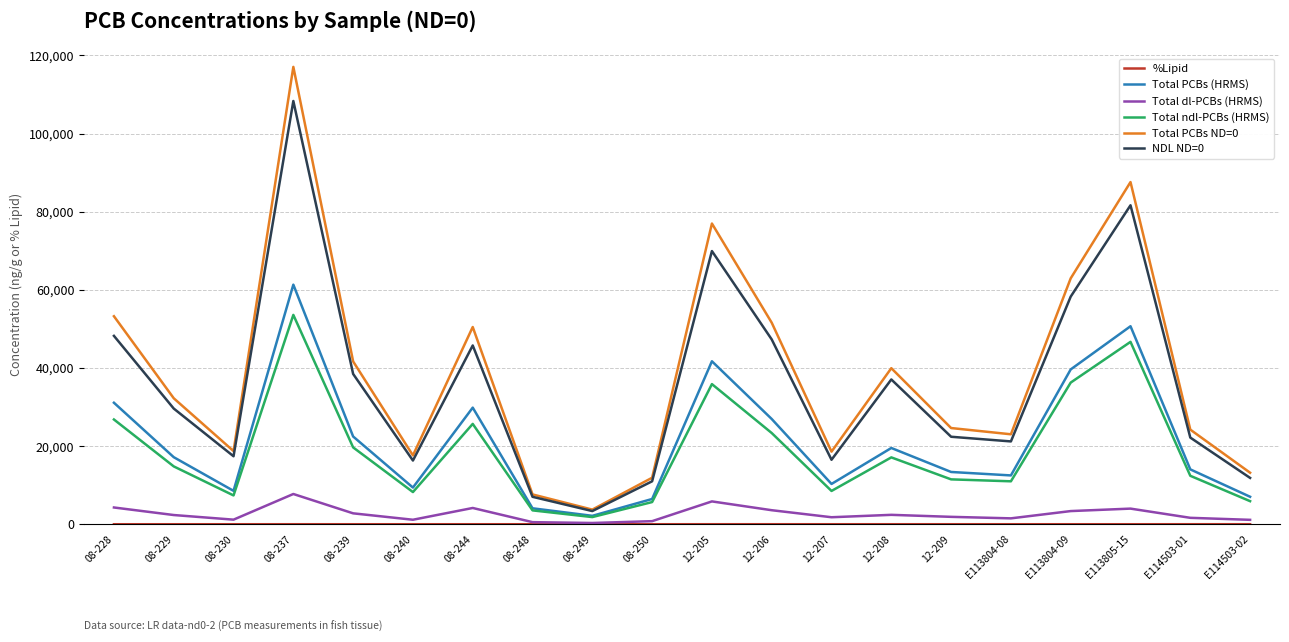

At which category is the sum across all series the highest?

08-237